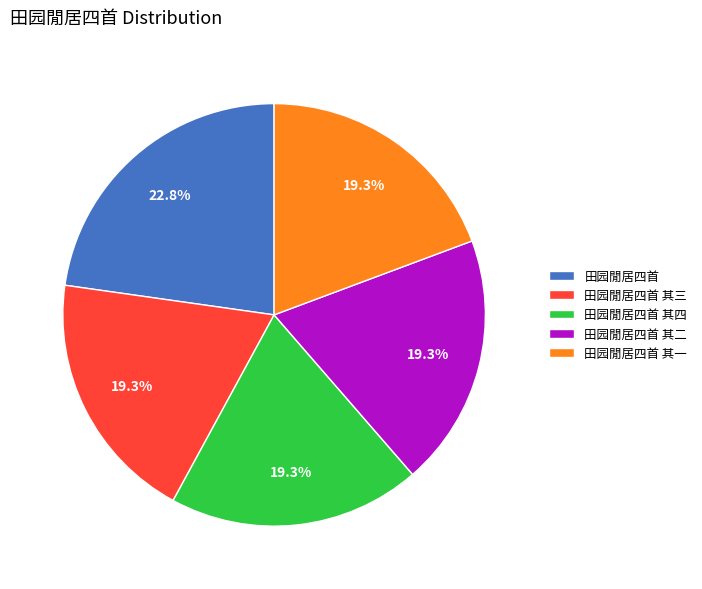

What is the ratio of the value at 田园閒居四首 其三 to the value at 田园閒居四首 其四?

1.0